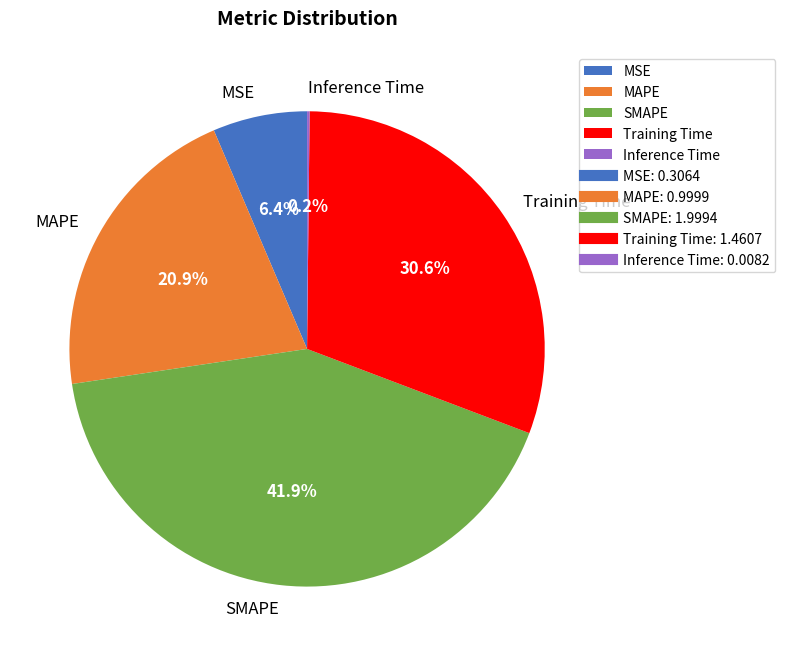

To the nearest percent, what is the combined percentage of MAPE and MSE?

27%